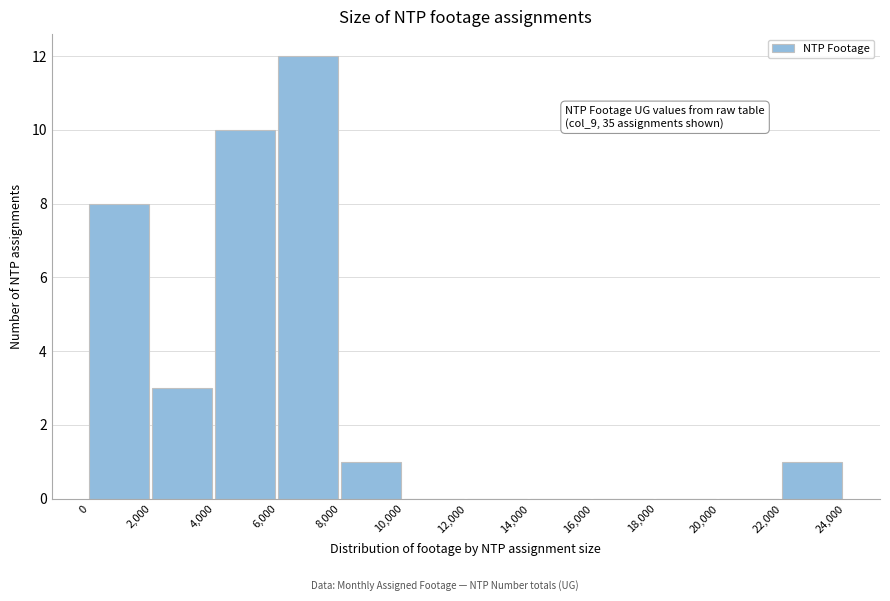

Over which range of the x-axis is the bar tallest?

6,000 to 8,000